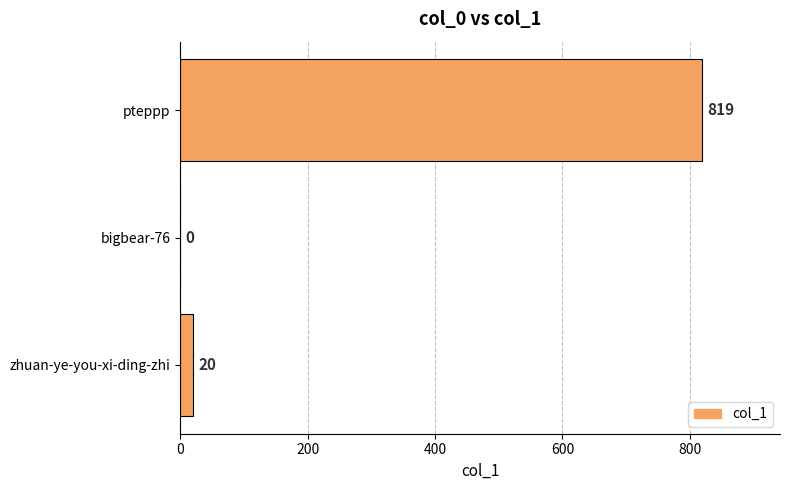

Where is the data nearest to the value 409?

zhuan-ye-you-xi-ding-zhi